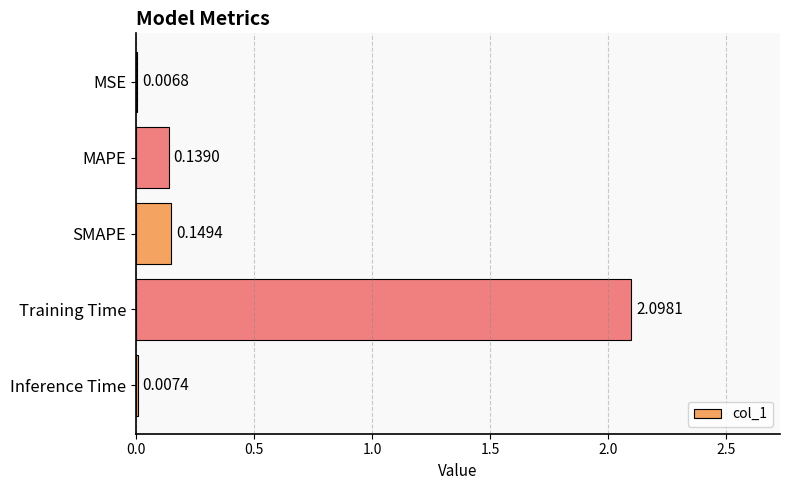

What is the greatest value displayed?

2.1